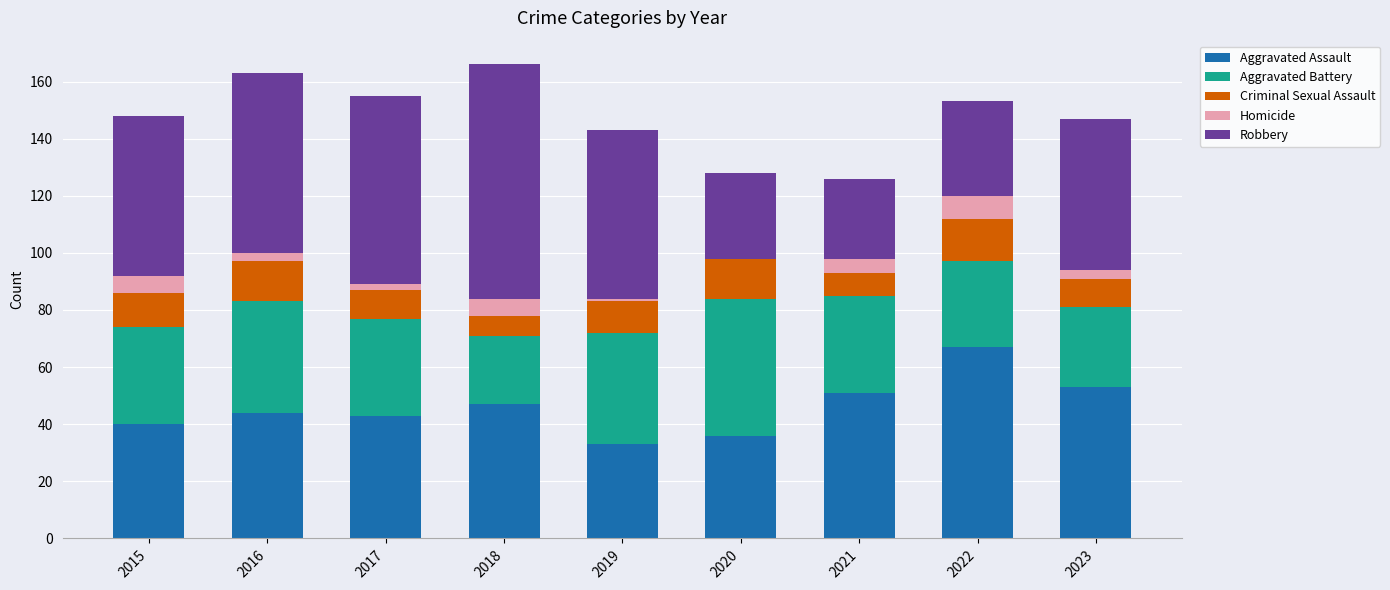

What is the maximum value for Aggravated Assault?

67